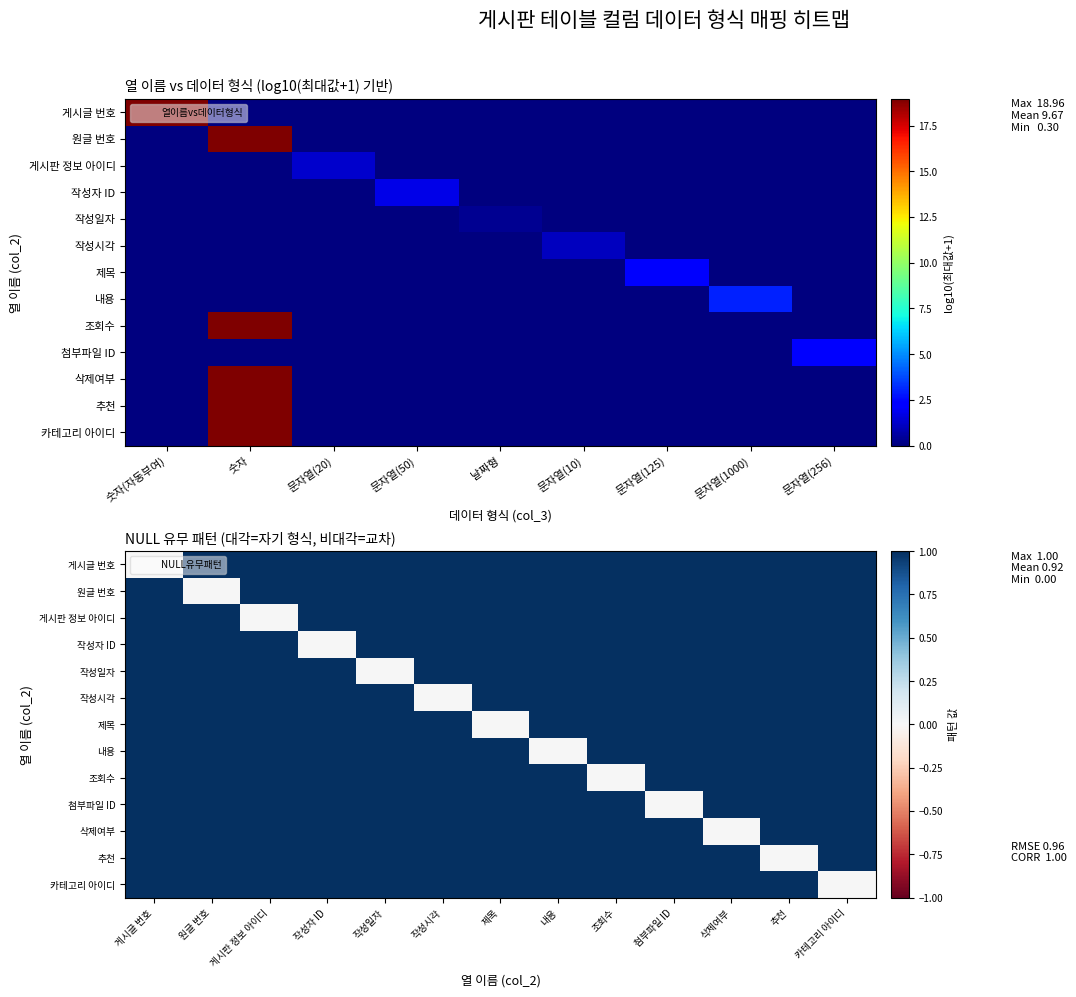

The 작성시각 series shows 1 at 조회수. True or false?

False